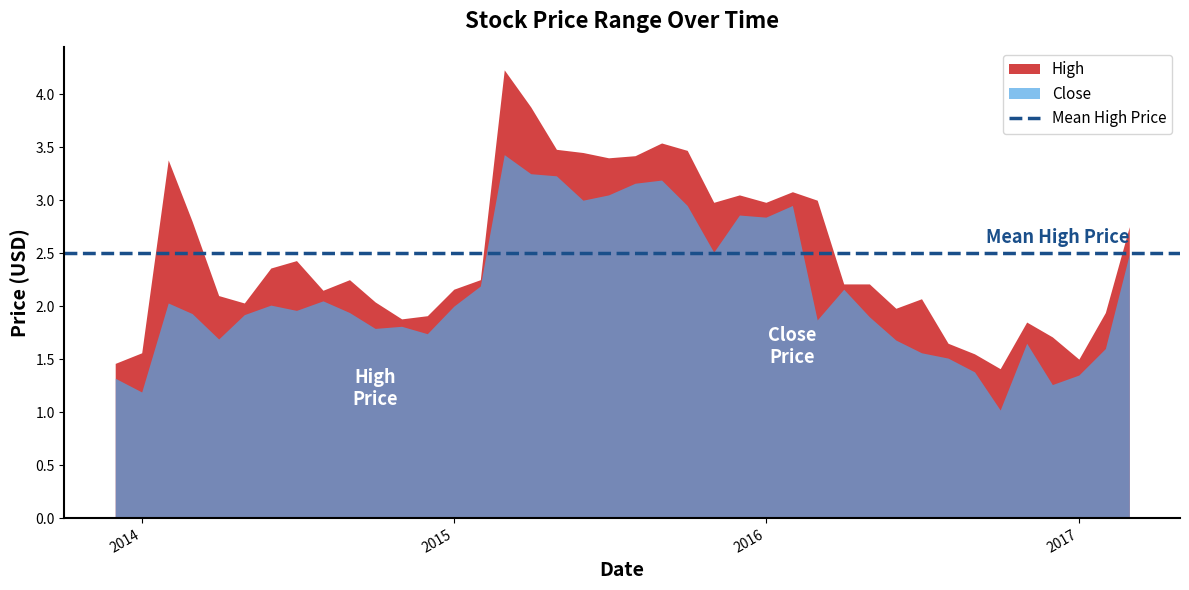

True or false: Close and High cross at least once.

False